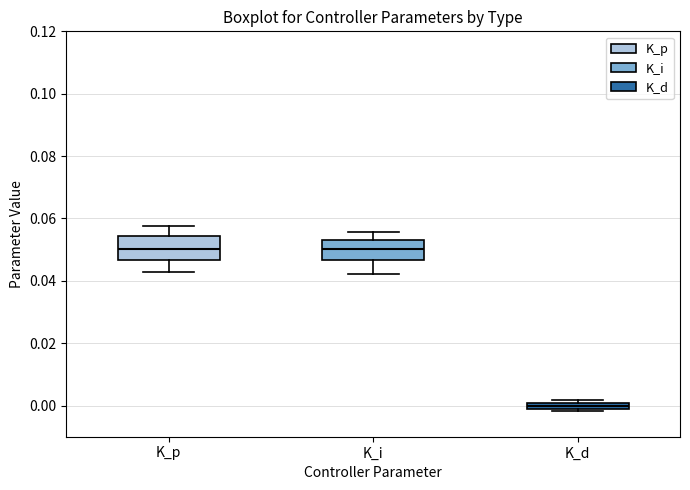

Where is the lower edge of the box for K_d on the y-axis? The values are not printed on the chart, so give them approximately, as read against the axis.

-0.002